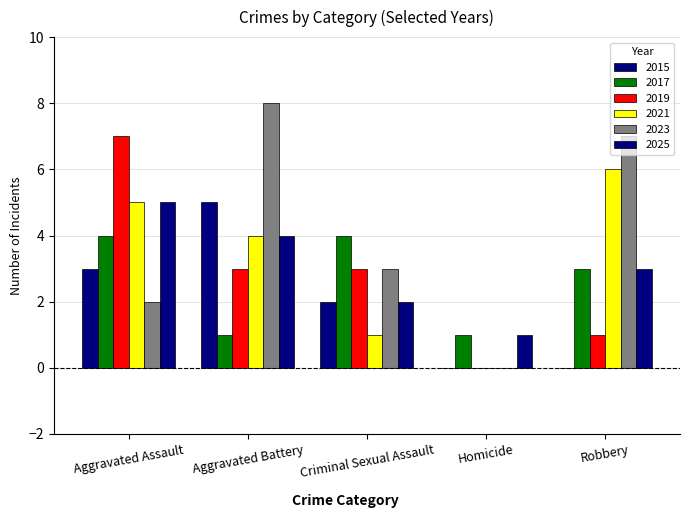

Does the chart contain stacked bars?

No